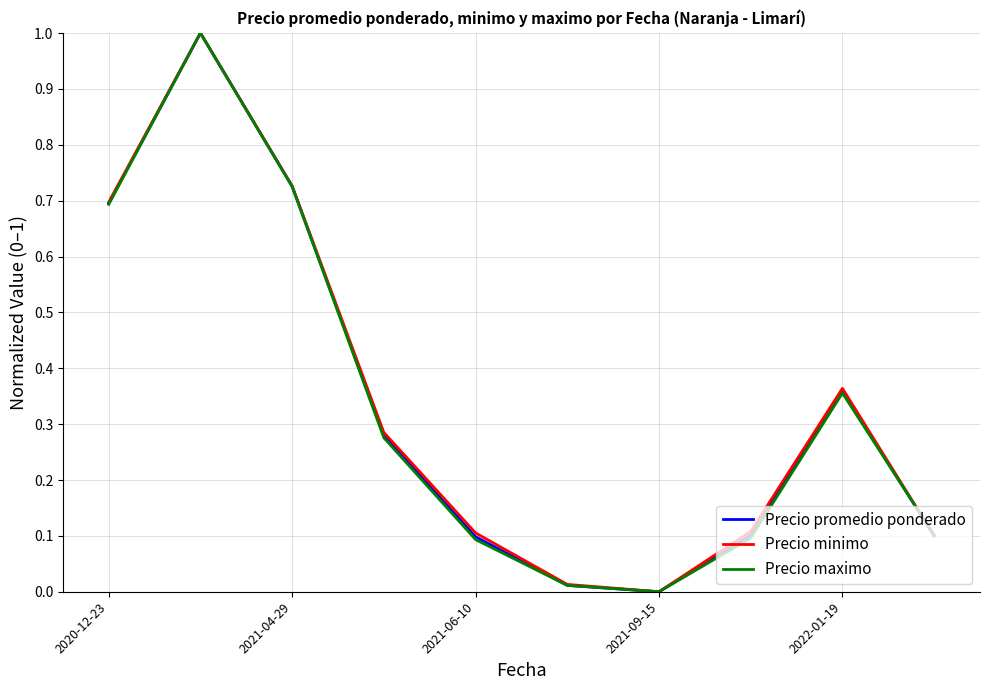

How many interior local peaks does the Precio maximo series have?

2